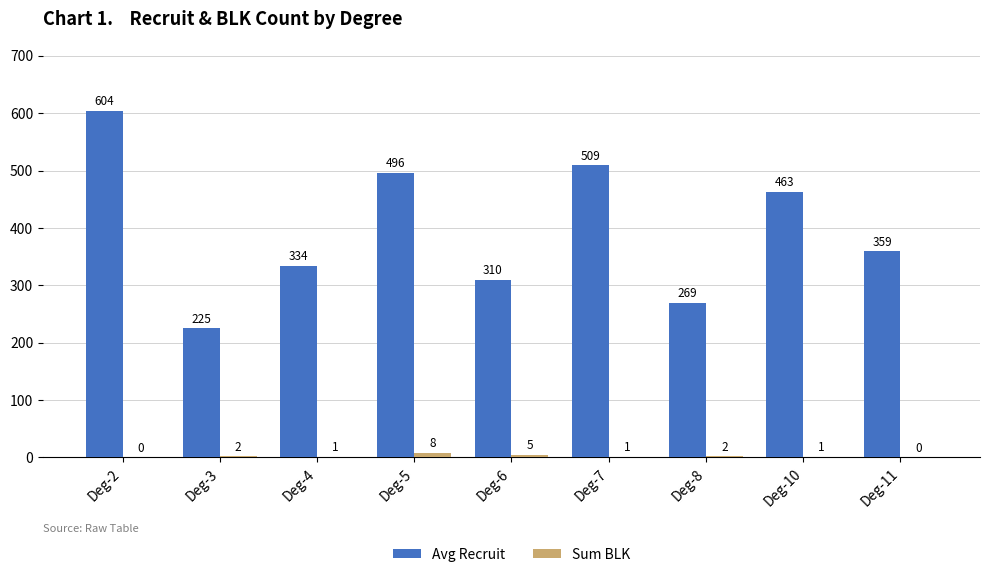

Reading right to left, transcribe all the data shown in this chart.

Avg Recruit: 359	463	269	509	310	496	334	225	604
Sum BLK: 0	1	2	1	5	8	1	2	0